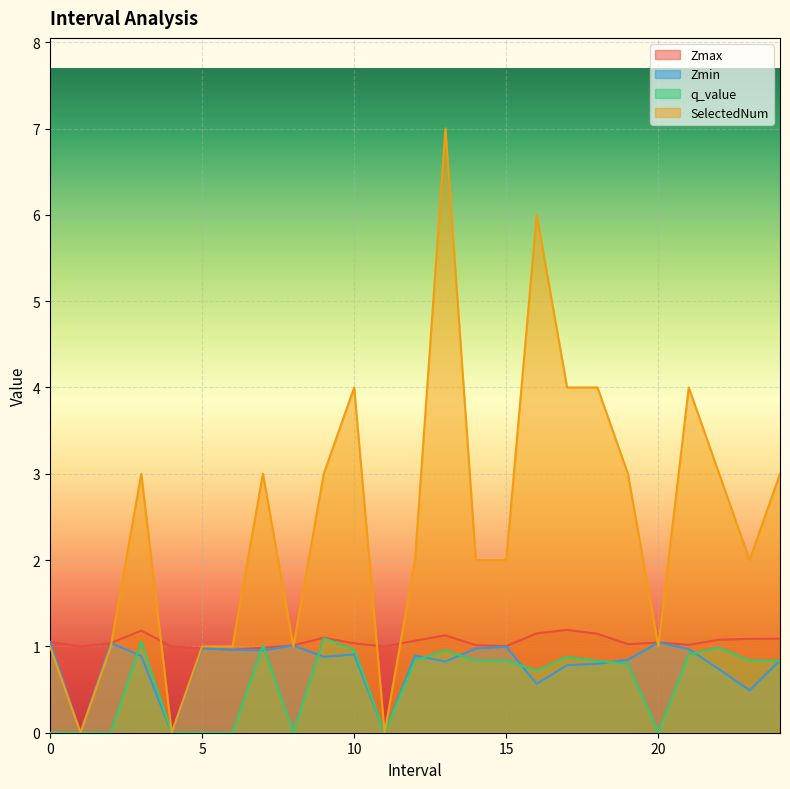

Reading left to right, extract all data points from this chart.

Zmax: 0.0=1.1	1.0=1.0	2.0=1.0	3.0=1.2	4.0=1.0	5.0=1.0	6.0=1.0	7.0=1.0	8.0=1.0	9.0=1.1	10.0=1.0	11.0=1.0	12.0=1.1	13.0=1.1	14.0=1.0	15.0=1.0	16.0=1.2	17.0=1.2	18.0=1.1	19.0=1.0	20.0=1.0	21.0=1.0	22.0=1.1	23.0=1.1	24.0=1.1
Zmin: 0.0=1.1	1.0=0.0	2.0=1.0	3.0=0.9	4.0=0.0	5.0=1.0	6.0=1.0	7.0=1.0	8.0=1.0	9.0=0.9	10.0=0.9	11.0=0.0	12.0=0.9	13.0=0.8	14.0=1.0	15.0=1.0	16.0=0.6	17.0=0.8	18.0=0.8	19.0=0.8	20.0=1.0	21.0=1.0	22.0=0.7	23.0=0.5	24.0=0.8
q_value: 0.0=-0.0	1.0=0.0	2.0=-0.0	3.0=1.1	4.0=0.0	5.0=-0.0	6.0=-0.0	7.0=1.0	8.0=-0.0	9.0=1.1	10.0=1.0	11.0=0.0	12.0=0.8	13.0=1.0	14.0=0.8	15.0=0.8	16.0=0.7	17.0=0.9	18.0=0.8	19.0=0.8	20.0=-0.0	21.0=0.9	22.0=1.0	23.0=0.8	24.0=0.8
SelectedNum: 0.0=1.0	1.0=0.0	2.0=1.0	3.0=3.0	4.0=0.0	5.0=1.0	6.0=1.0	7.0=3.0	8.0=1.0	9.0=3.0	10.0=4.0	11.0=0.0	12.0=2.0	13.0=7.0	14.0=2.0	15.0=2.0	16.0=6.0	17.0=4.0	18.0=4.0	19.0=3.0	20.0=1.0	21.0=4.0	22.0=3.0	23.0=2.0	24.0=3.0